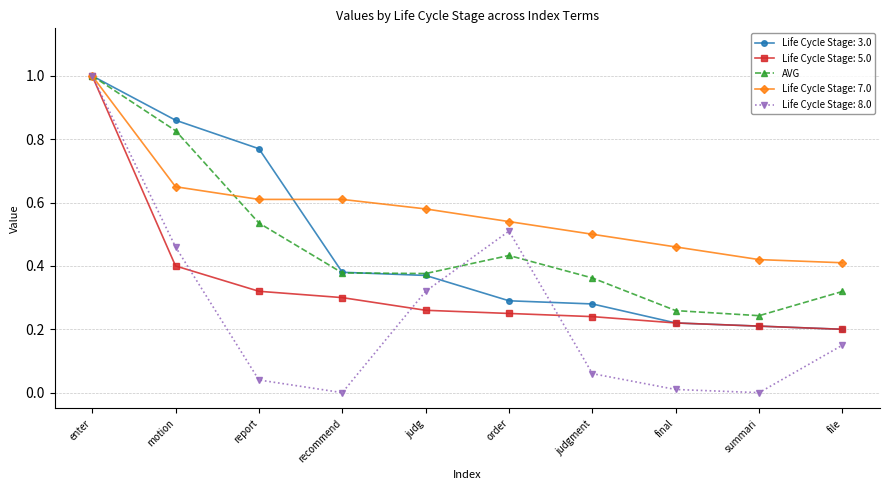

At which category is the sum across all series the highest?

enter